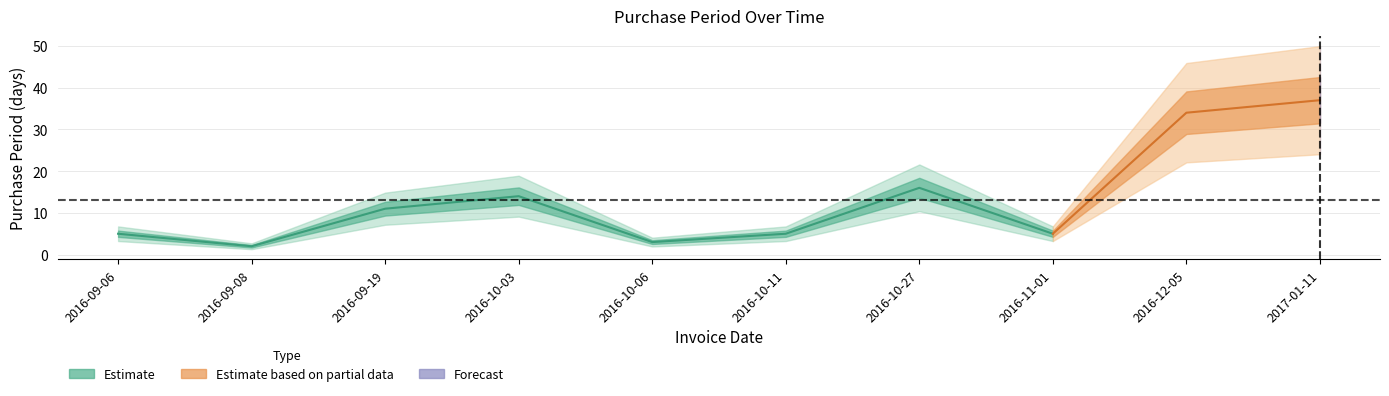

What is the maximum value shown in the chart?

37